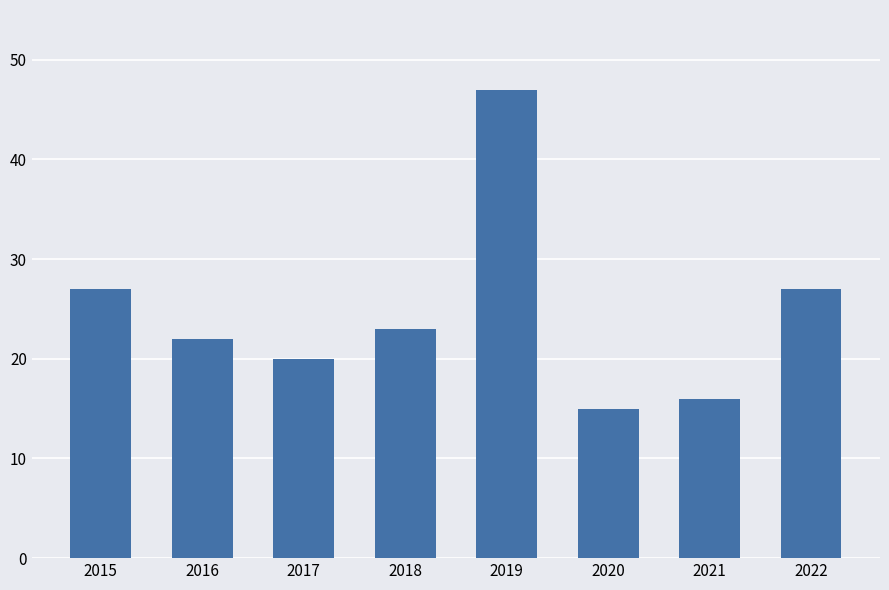

How many distinct data groups are displayed?

1